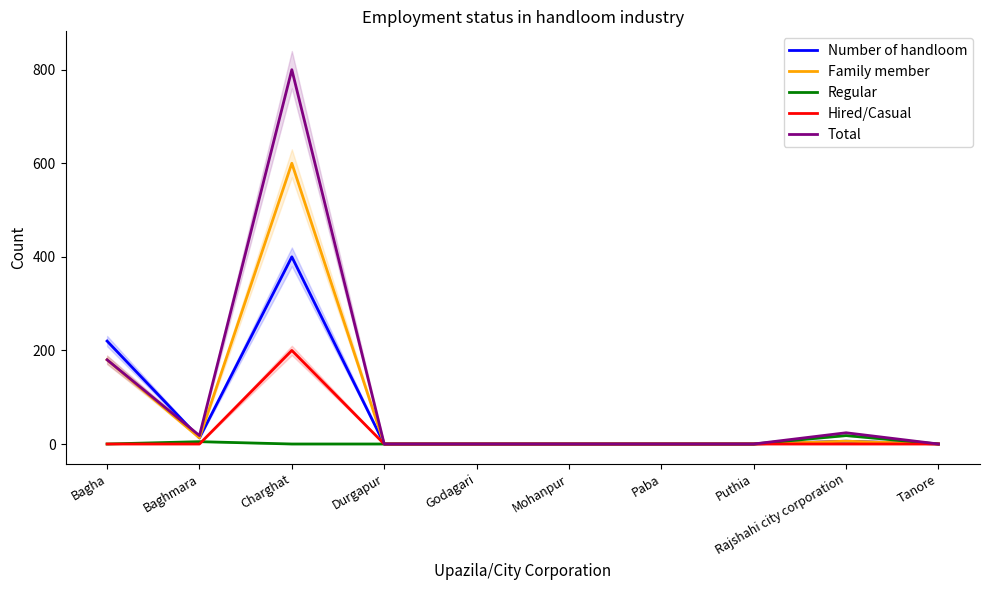

What is the sum of the Family member values at Charghat and Bagha?

780